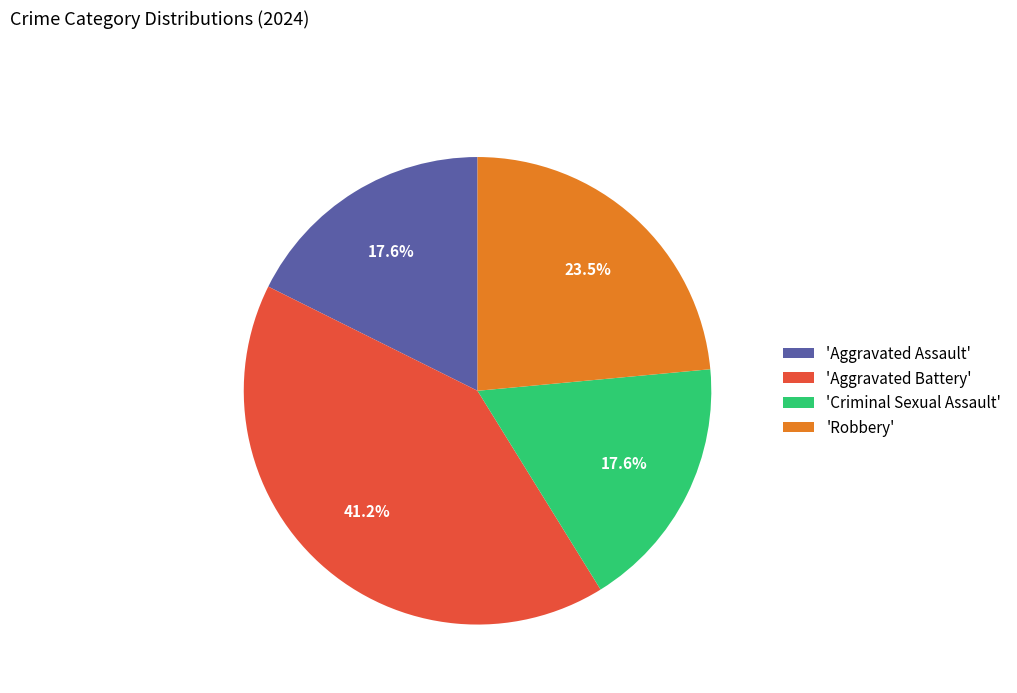

Is there a majority slice in this chart?

No